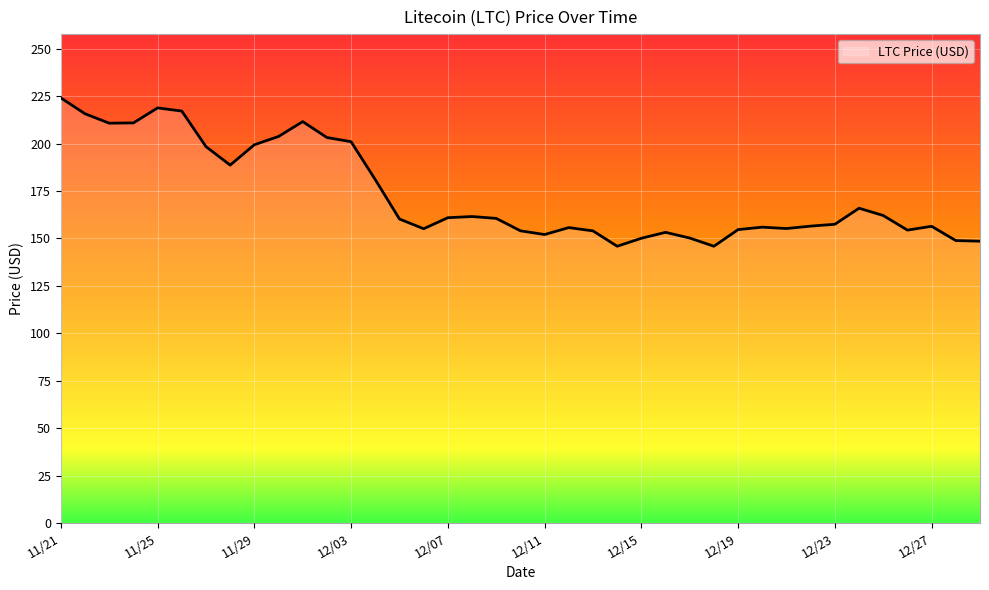

What is the minimum value shown in the chart?

145.9